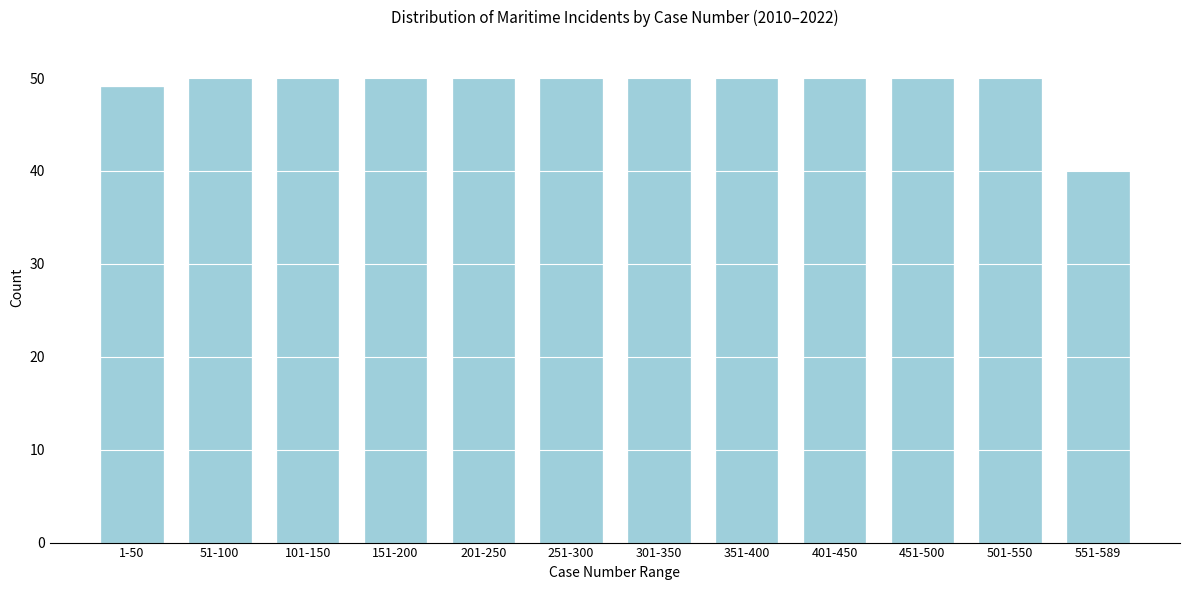

Reading right to left, extract all data points from this chart.

40	50	50	50	50	50	50	50	50	50	50	49